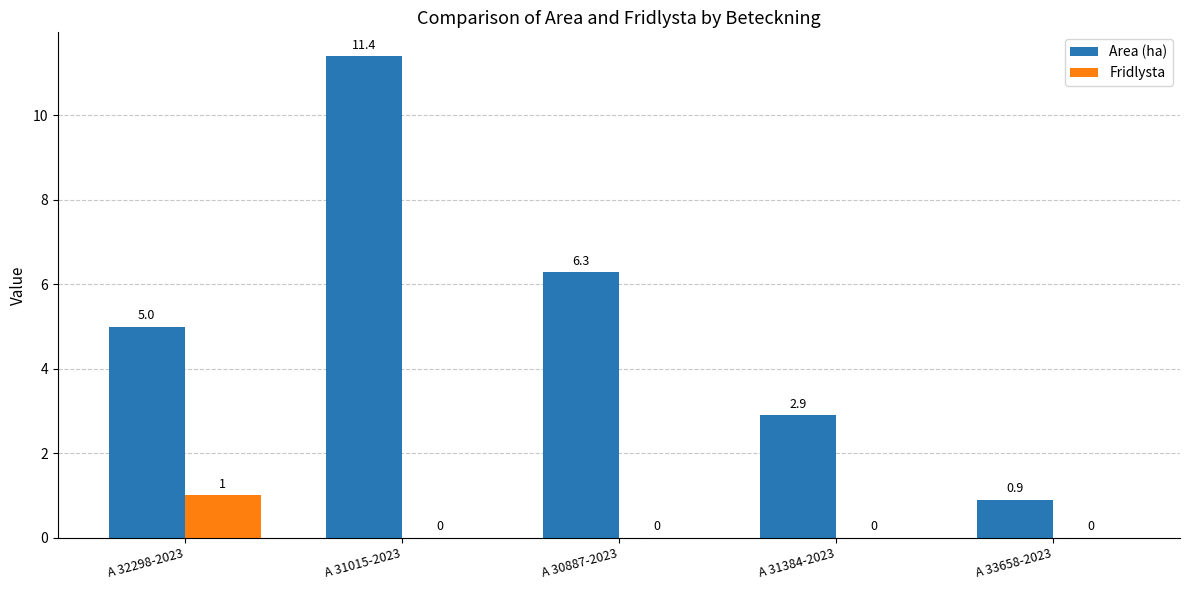

How many groups of bars are there?

5